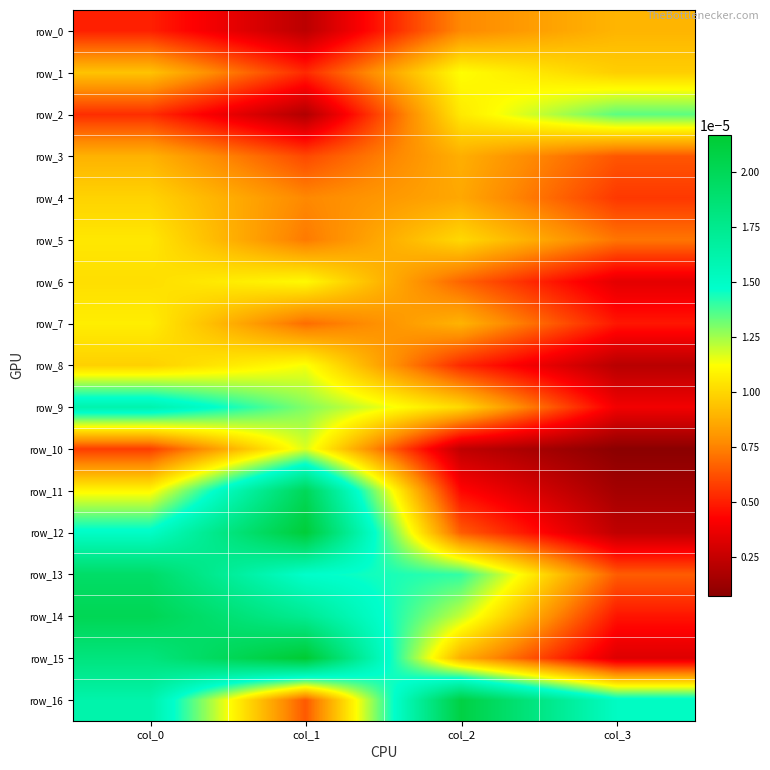

At which category is the sum across all series the highest?

col_0